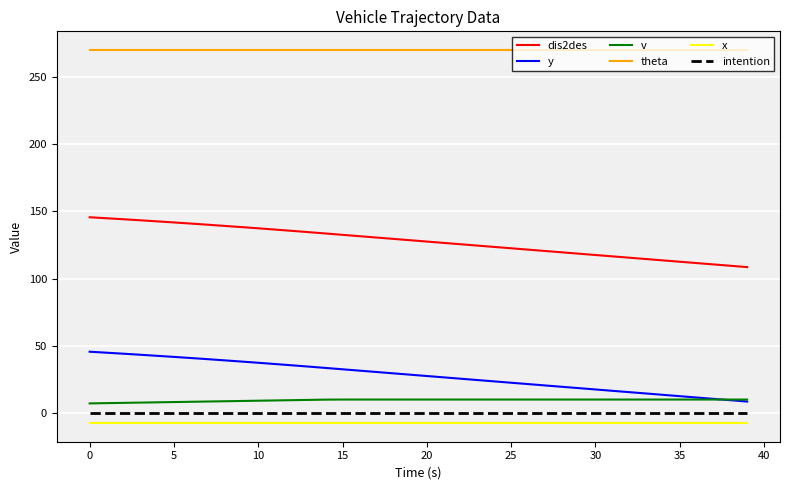

Which series has the largest range (max minus min)?

dis2des